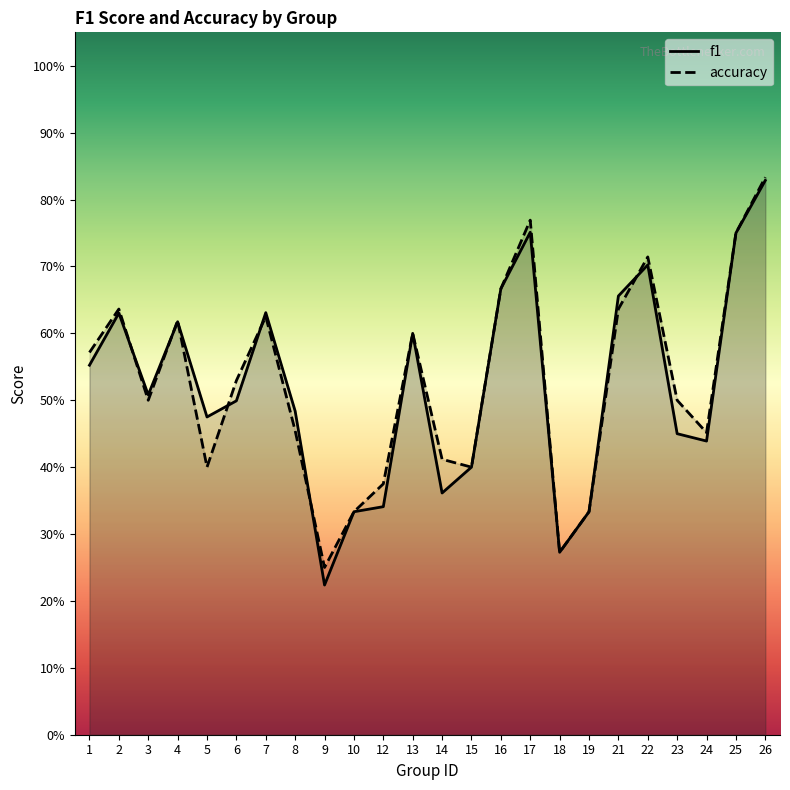

How many intersections are there between accuracy and f1?

7